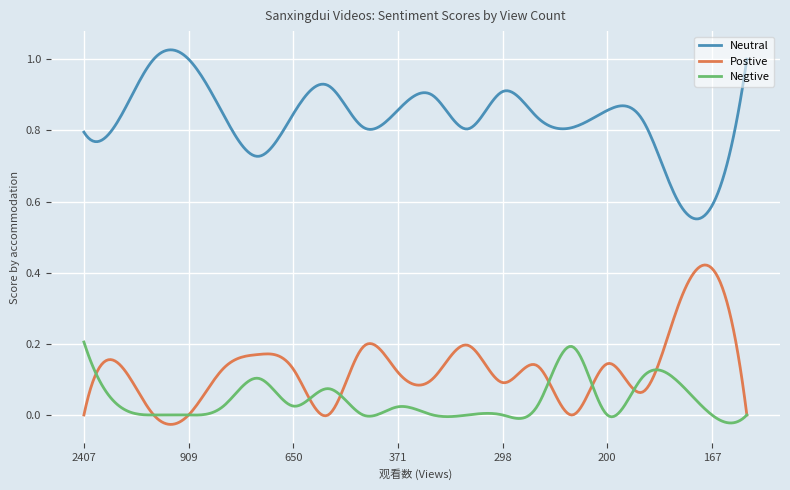

Which series has the largest total across all categories?

Neutral